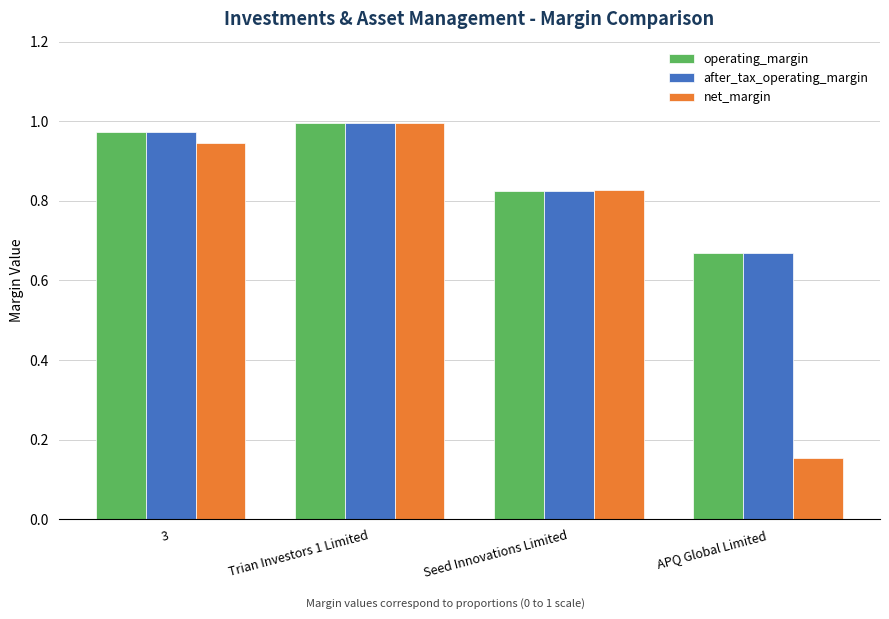

What is the label of the 1st bar from the left?

3